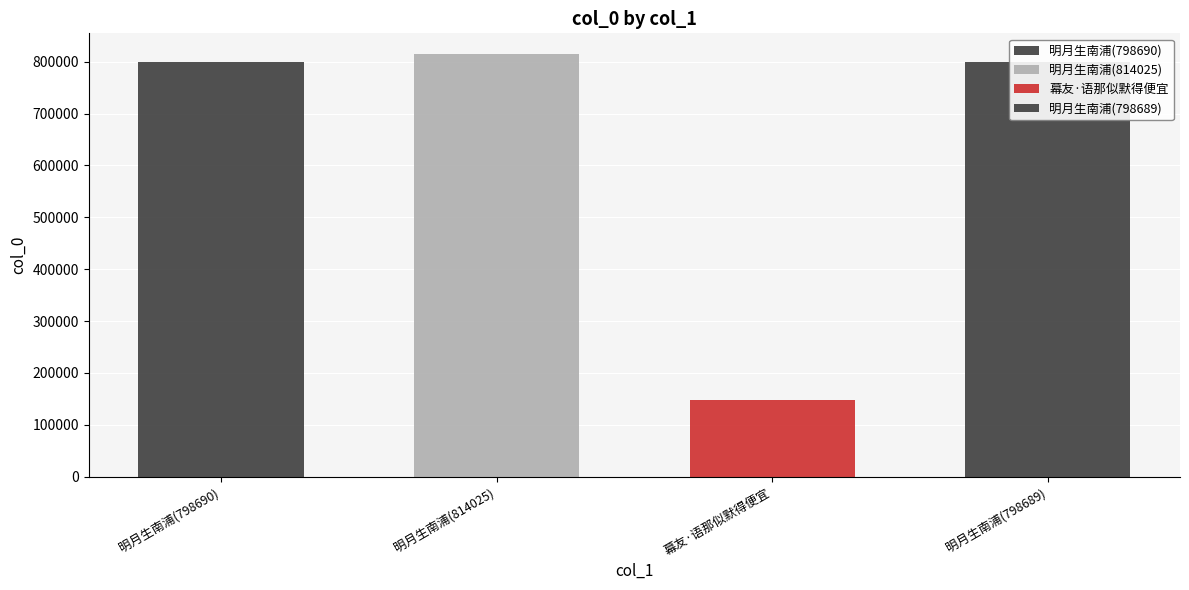

The chart shows a value of 798689 at 明月生南浦(798689). True or false?

True